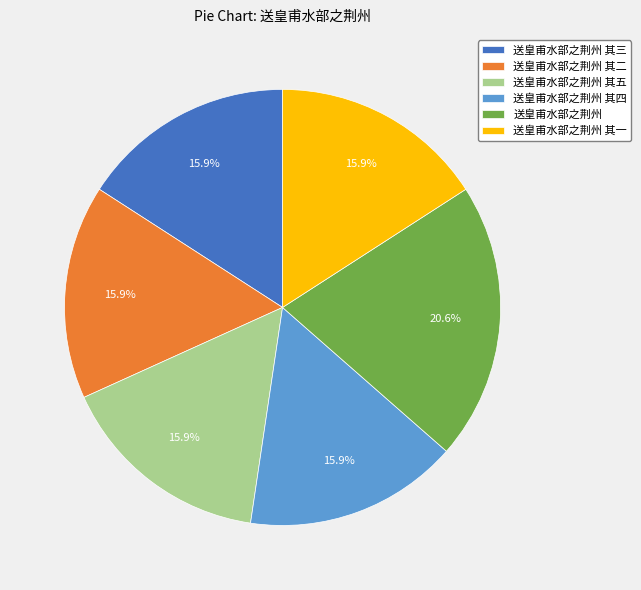

Does any single category account for the majority?

No